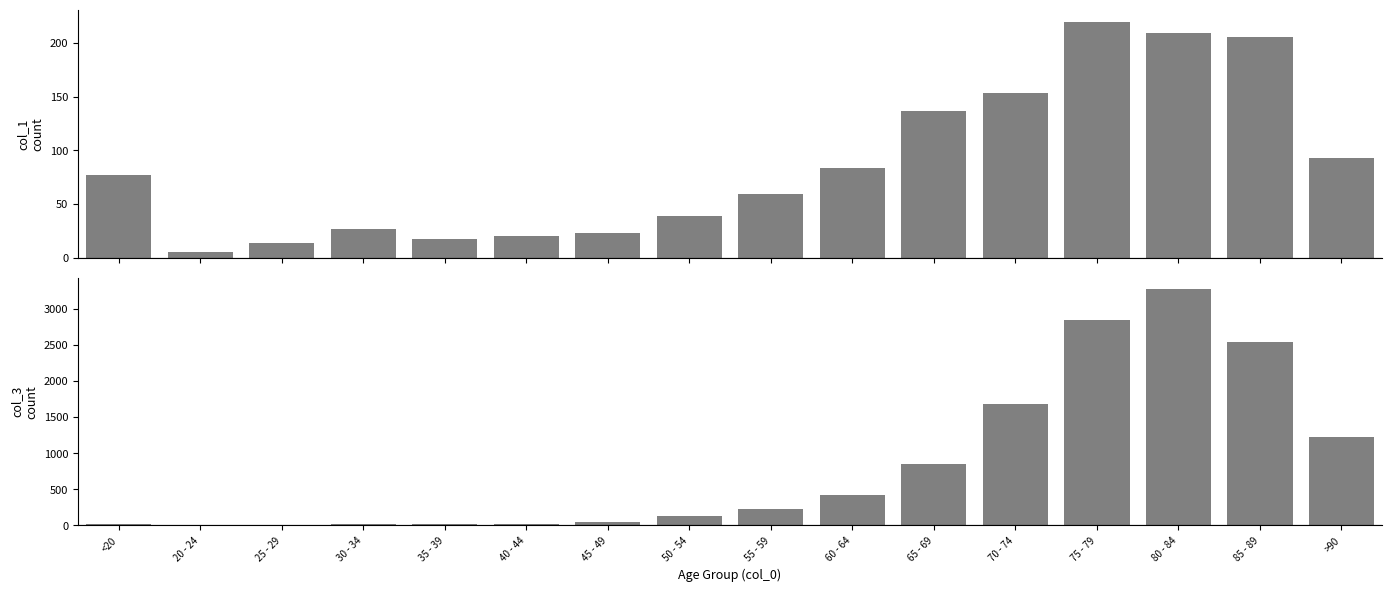

How many bars are there in total?

32